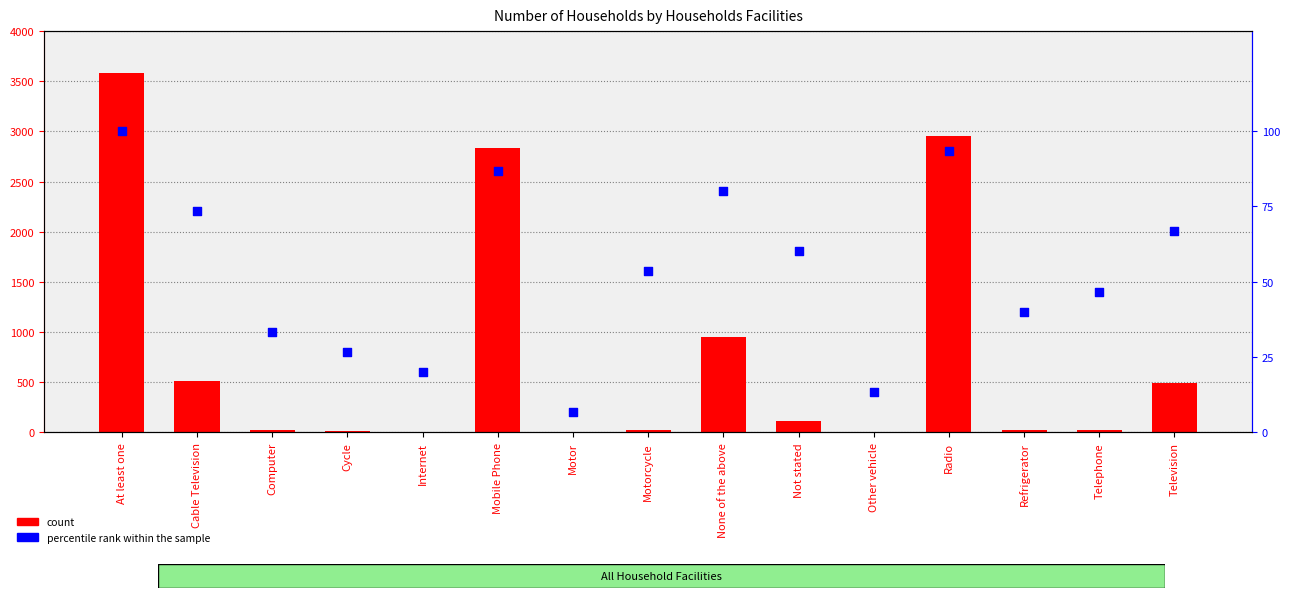

At how many categories does at least one series exceed 1777?

3